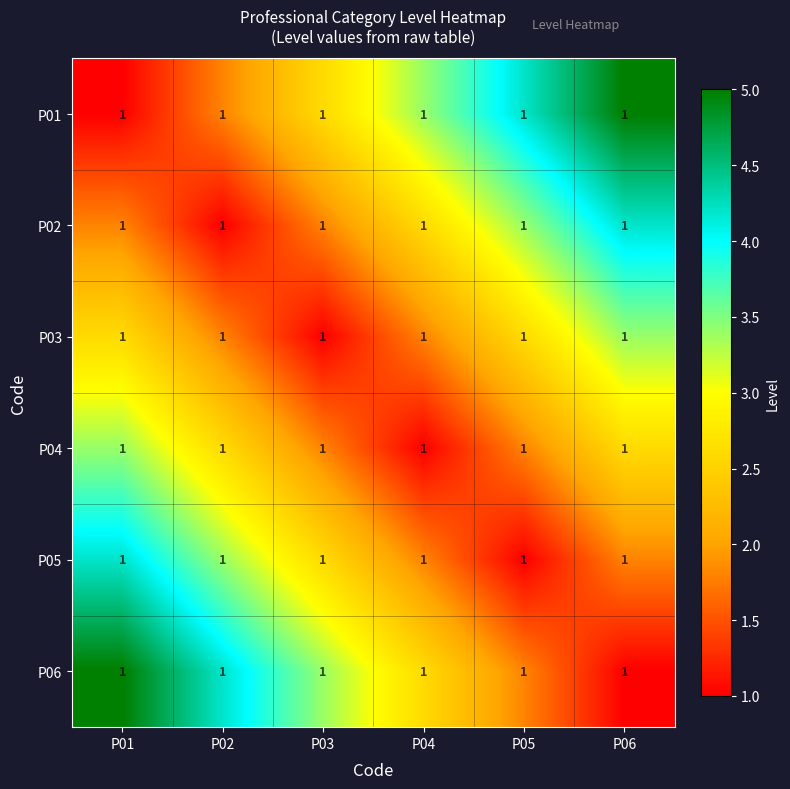

Is the value of P03 at P05 greater than the value of P01 at P05?

No